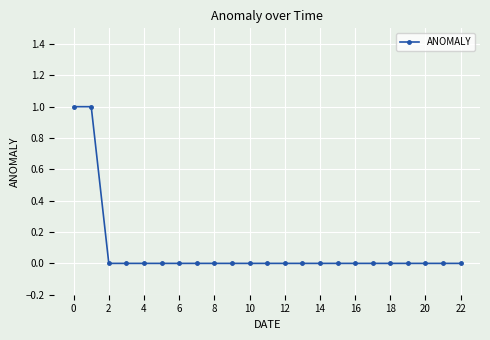

Reading left to right, transcribe all the data shown in this chart.

1	1	0	0	0	0	0	0	0	0	0	0	0	0	0	0	0	0	0	0	0	0	0